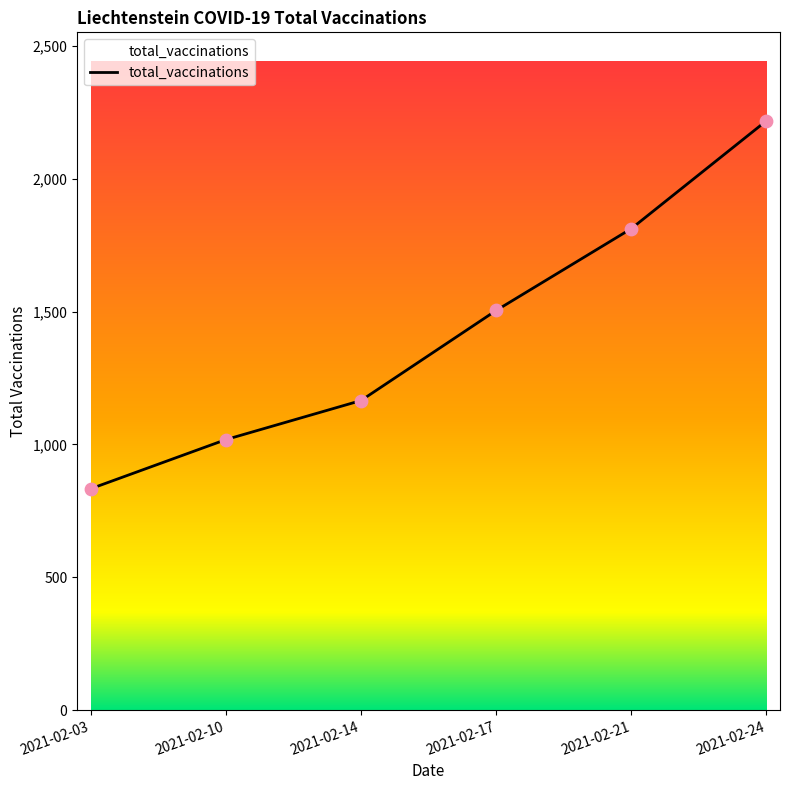

What is the change in value from 2021-02-03 to 2021-02-24?

+1385